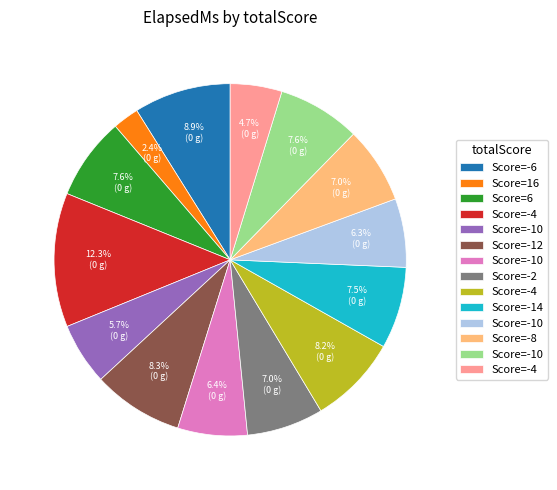

How many segments does this pie chart have?

14